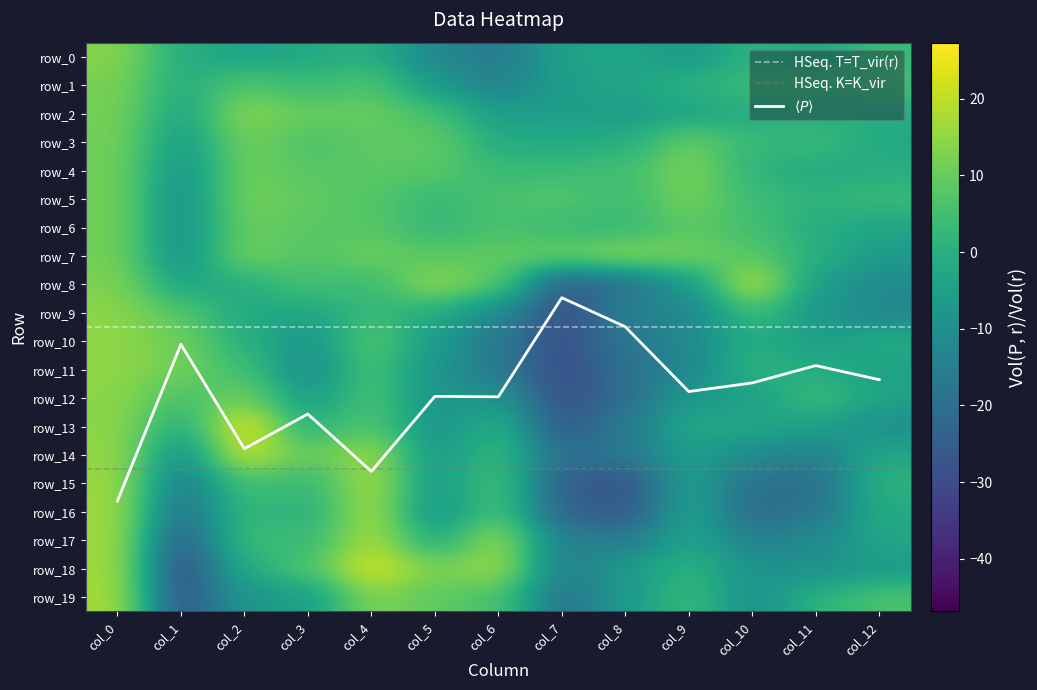

Which category has the highest value across all series?

col_2